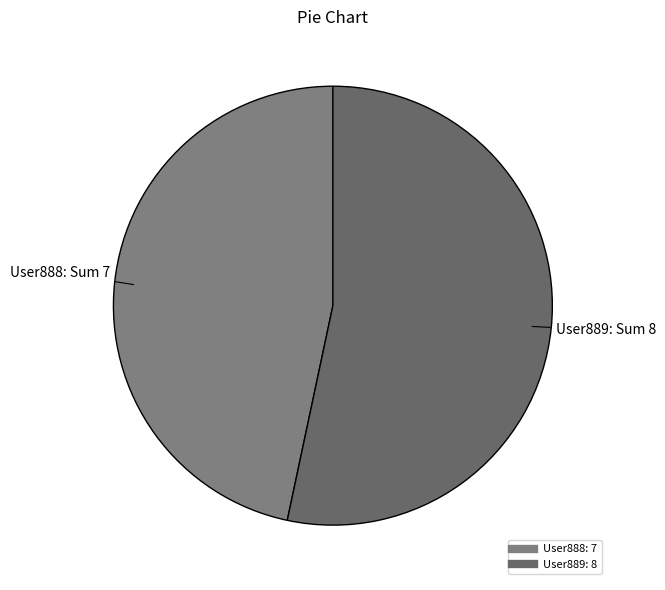

Which has a higher value, User888 or User889?

User889